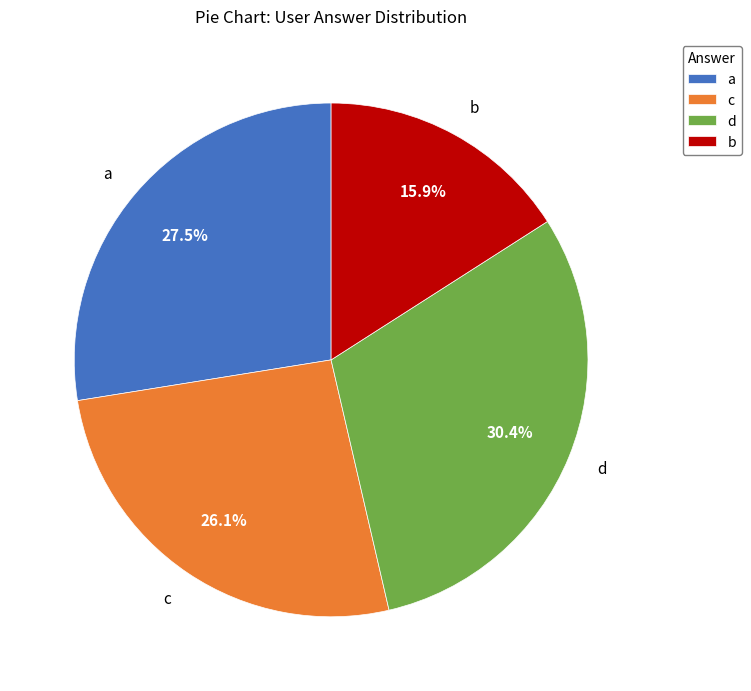

Between d and a, which is larger?

d